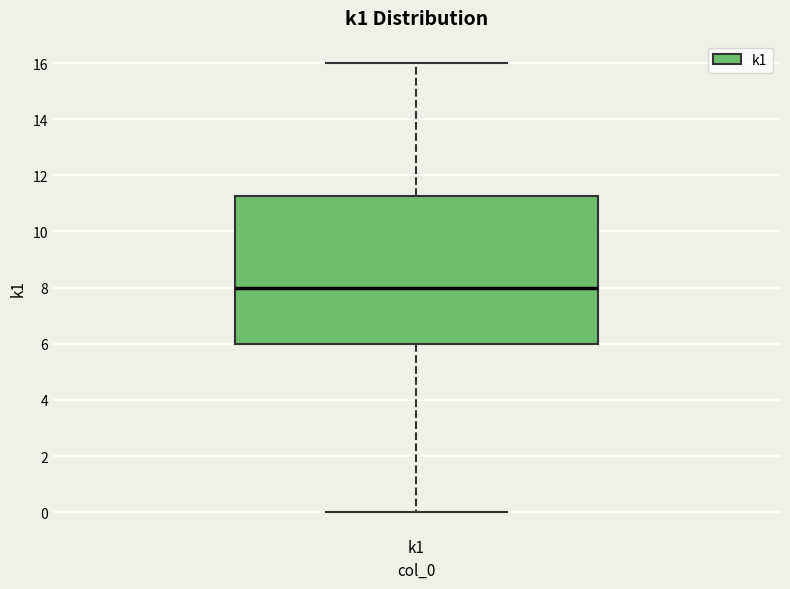

Transcribe this box plot: give where the median line is, the range the box spans, and where the two whiskers end, as read against the y-axis. The values are not printed on the chart, so give them approximately, as read against the axis.

median 8.0, box 6.0 to 11.2, whiskers 0.0 to 16.0